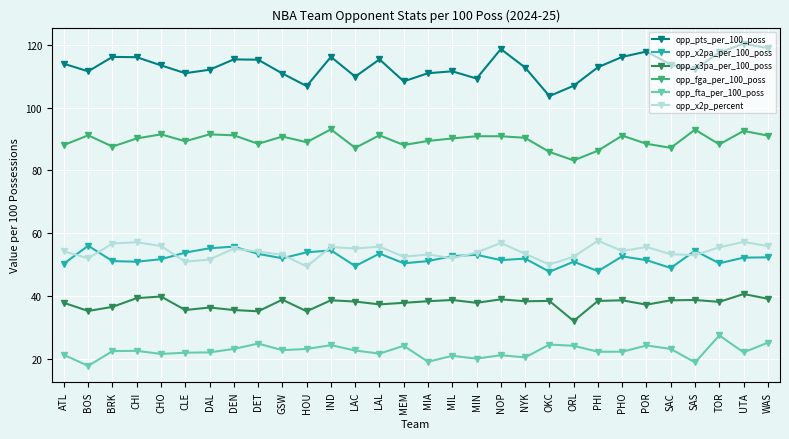

At which category does opp_fta_per_100_poss reach its first local valley?

BOS